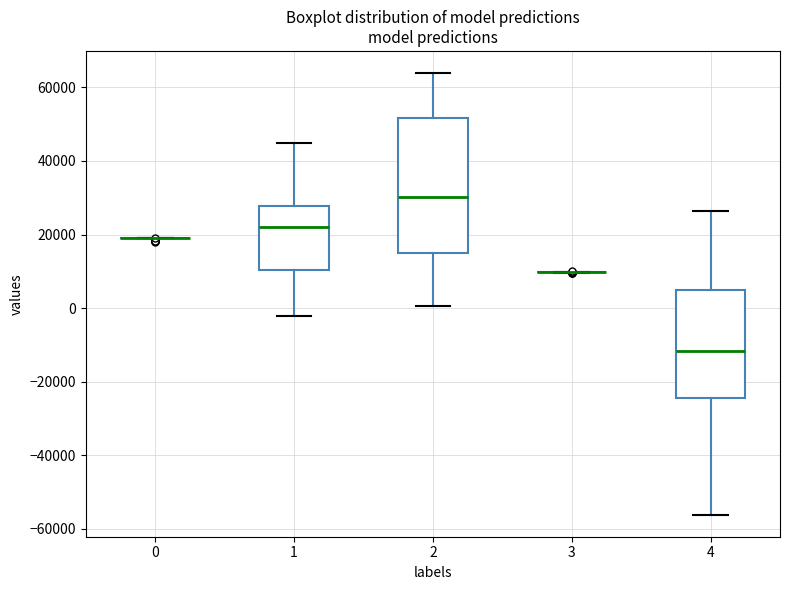

Reading left to right, transcribe this box plot: for each box, give where its median line is, the range the box spans, and where its two whiskers end, as read against the y-axis. The values are not printed on the chart, so give them approximately, as read against the axis.

0: box collapsed to a line at 20000, whiskers 20000 to 20000
1: median 22000, box 10000 to 28000, whiskers -2000 to 44000
2: median 30000, box 14000 to 52000, whiskers 0 to 64000
3: box collapsed to a line at 10000, whiskers 10000 to 10000
4: median -12000, box -24000 to 4000, whiskers -56000 to 26000